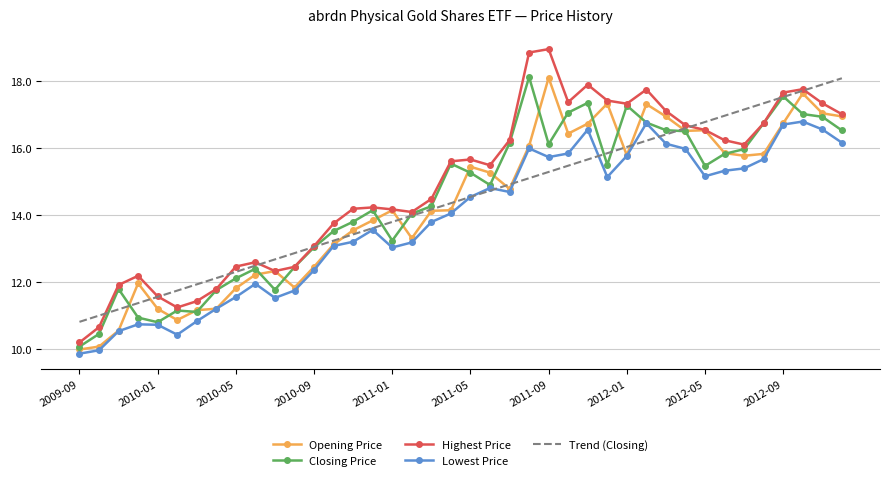

Which series has the largest total across all categories?

Highest Price